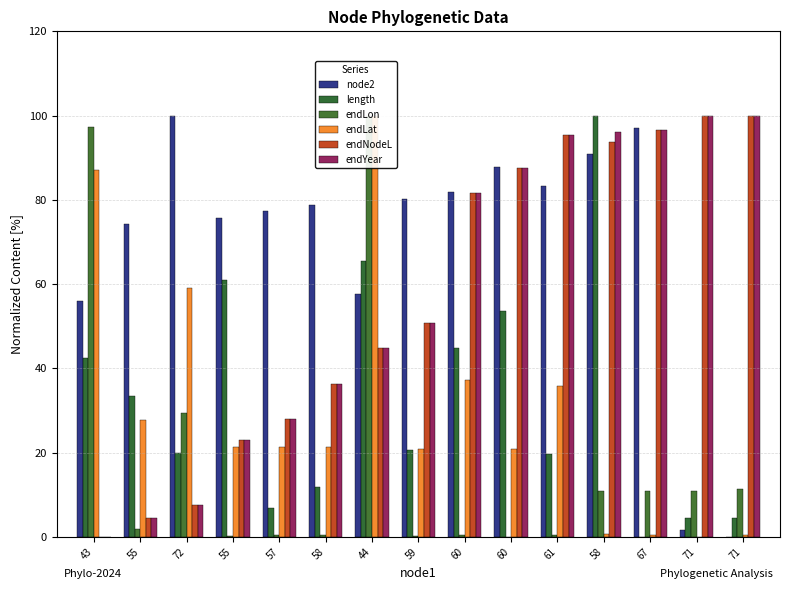

Is it true that length equals 37.3 at 58?

False